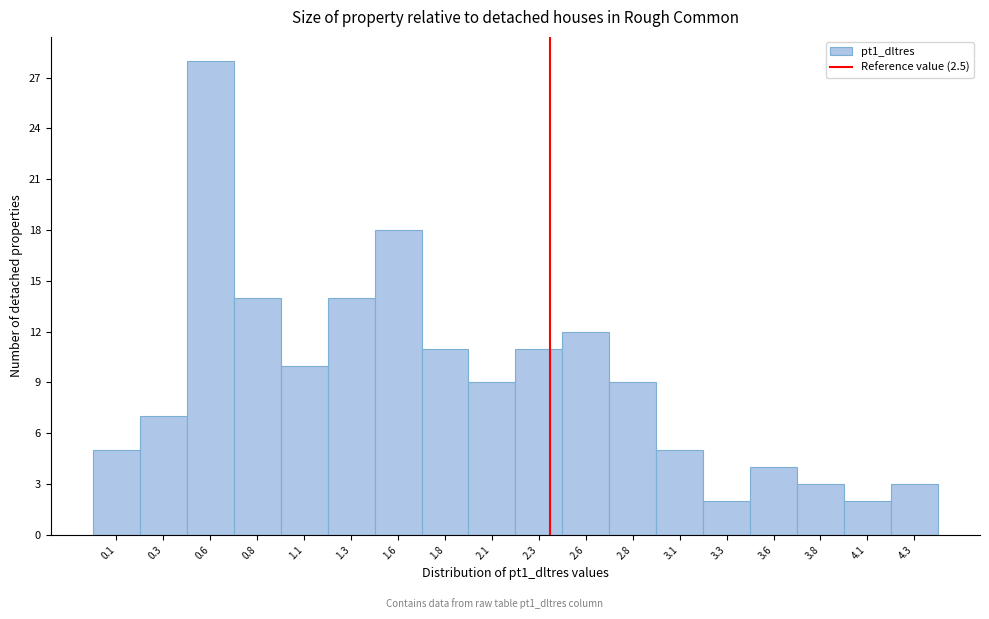

Reading left to right, transcribe all the data shown in this chart.

5	7	28	14	10	14	18	11	9	11	12	9	5	2	4	3	2	3